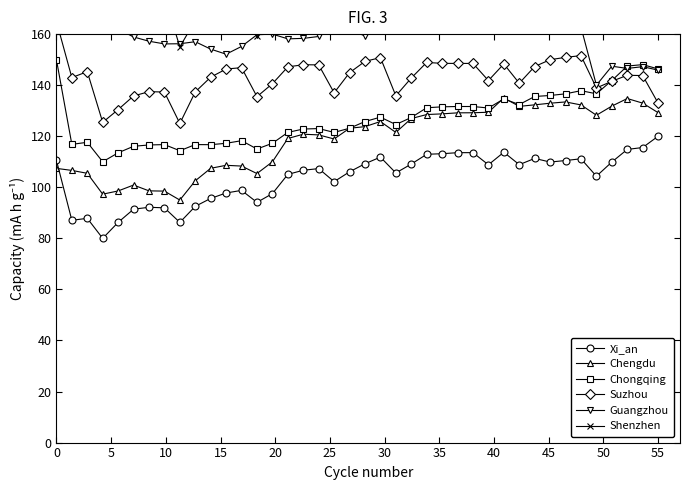

What is the minimum value for Xi_an?

80.0